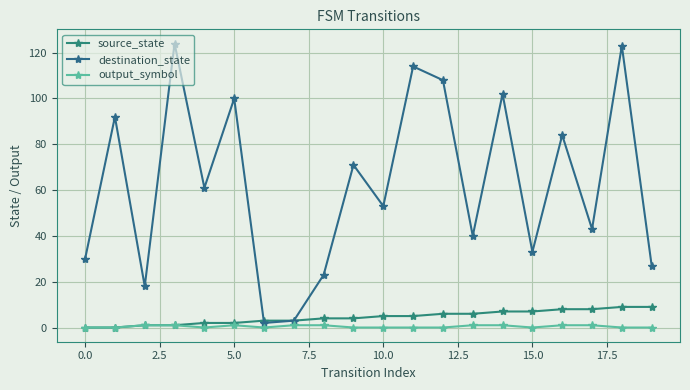

True or false: destination_state and output_symbol cross at least once.

False